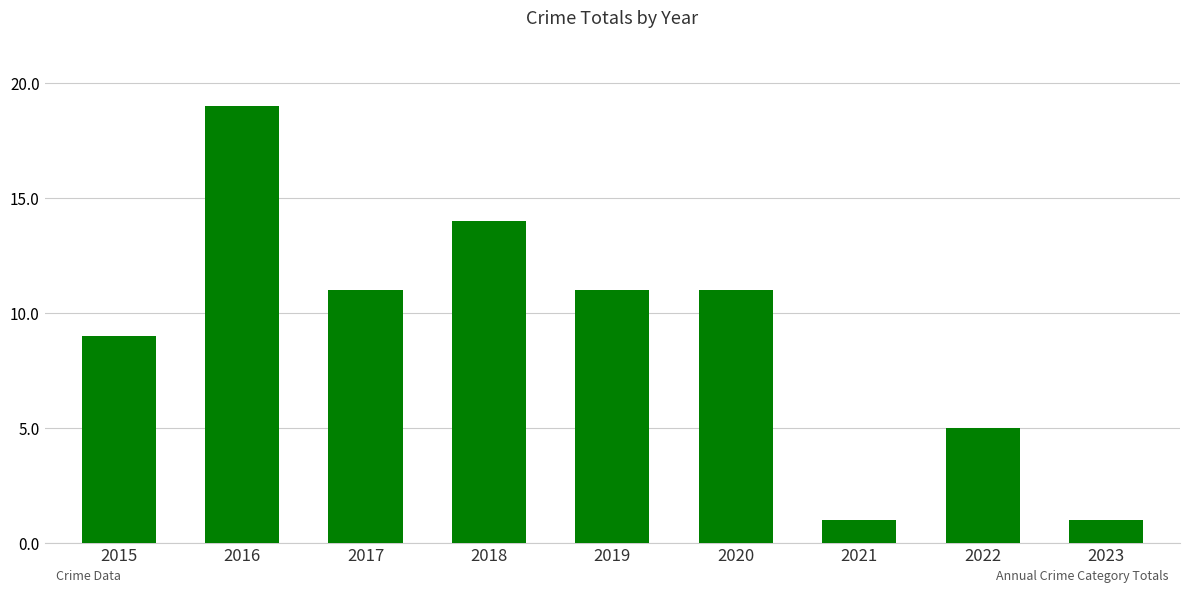

Which has a higher value, 2020 or 2022?

2020